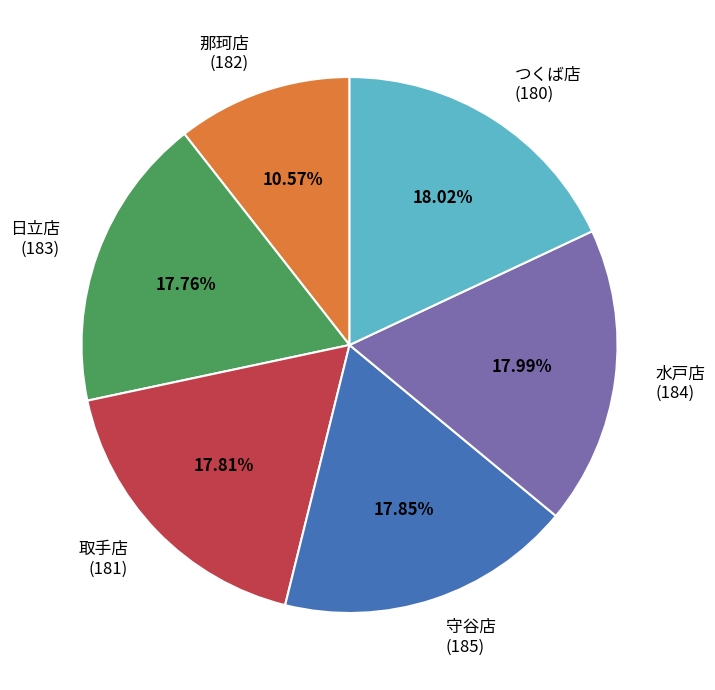

Is there a majority slice in this chart?

No